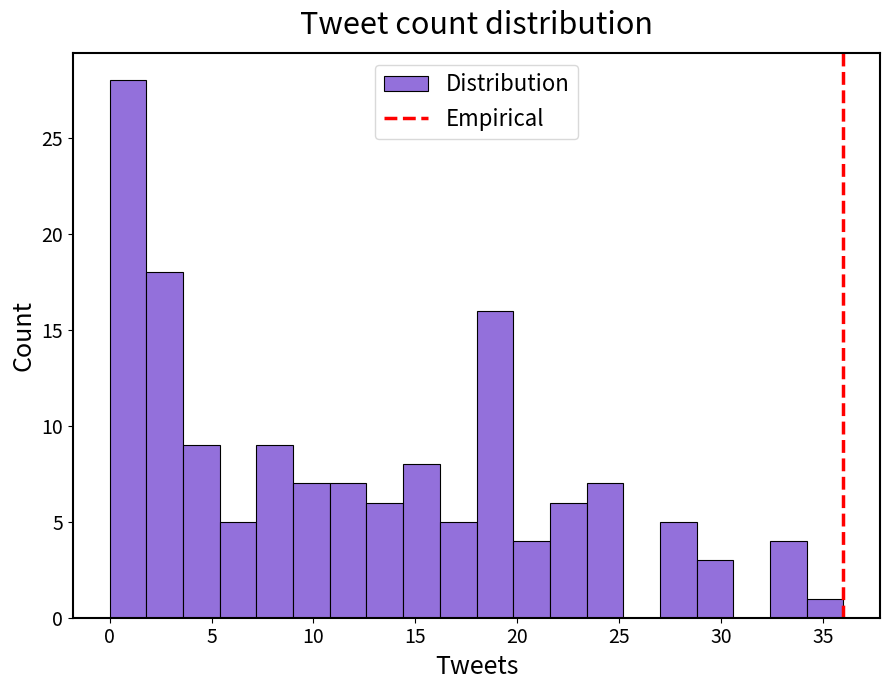

Around what value on the x-axis is the tallest bar? Give the approximate position of its centre, as read against the axis.

1.0